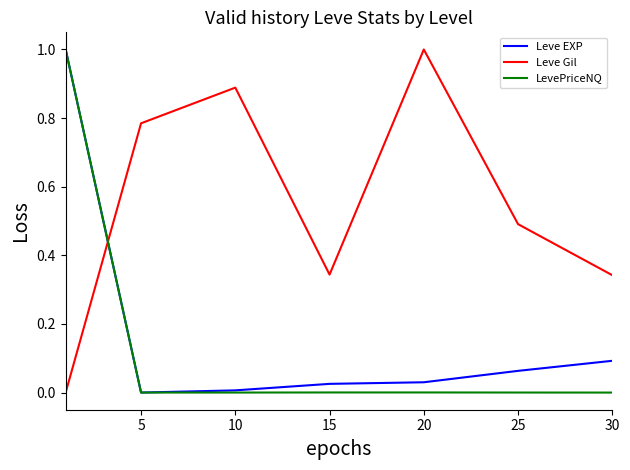

What is the greatest value displayed?

1.0